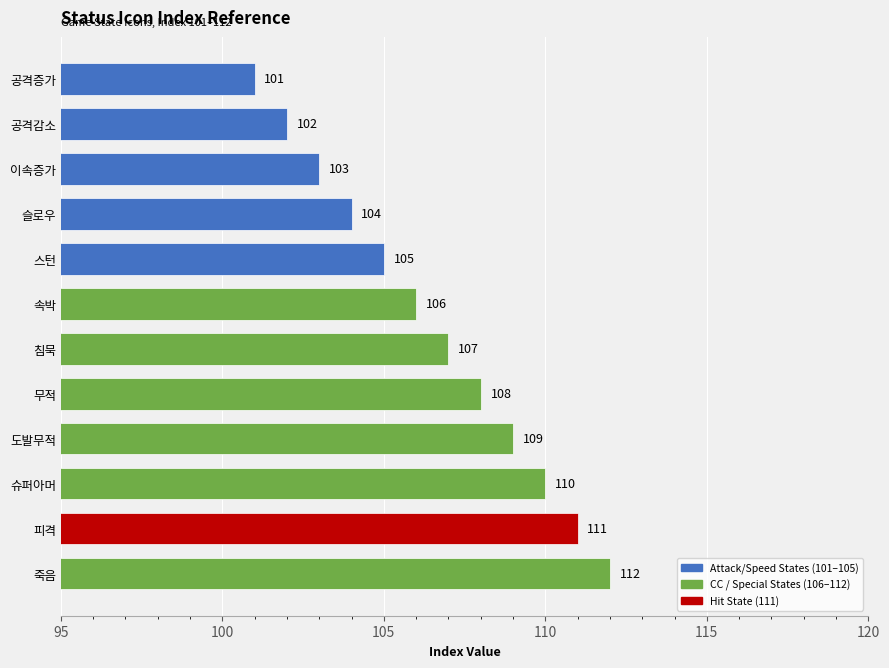

Rank the categories by value from lowest to highest.

공격증가, 공격감소, 이속증가, 슬로우, 스턴, 속박, 침묵, 무적, 도발무적, 슈퍼아머, 피격, 죽음